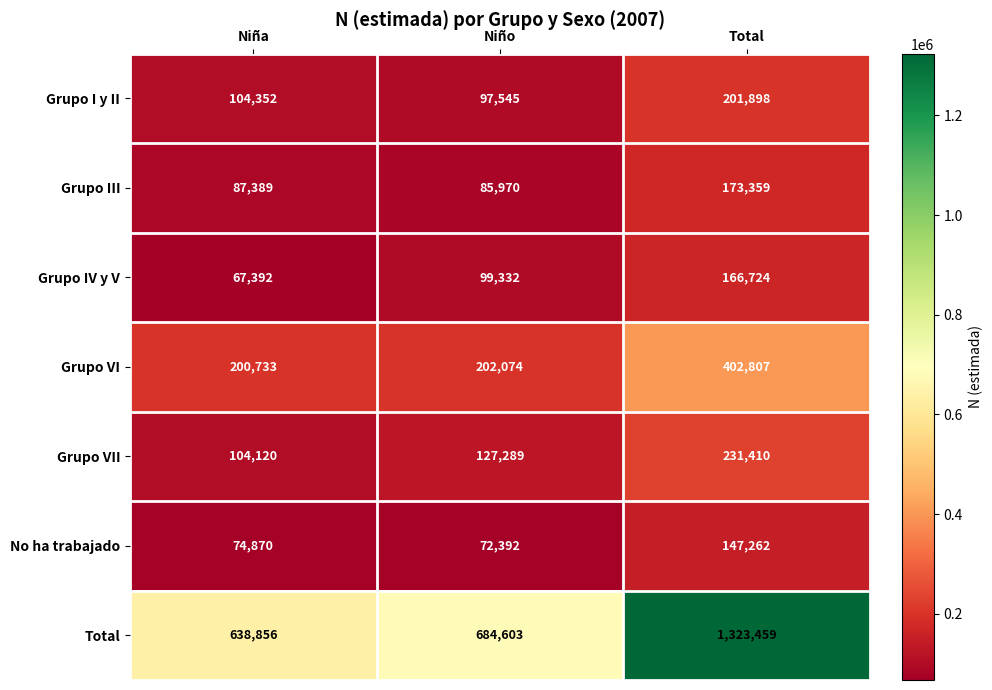

What is the sum of the Grupo VII values at Niña and Total?

335530